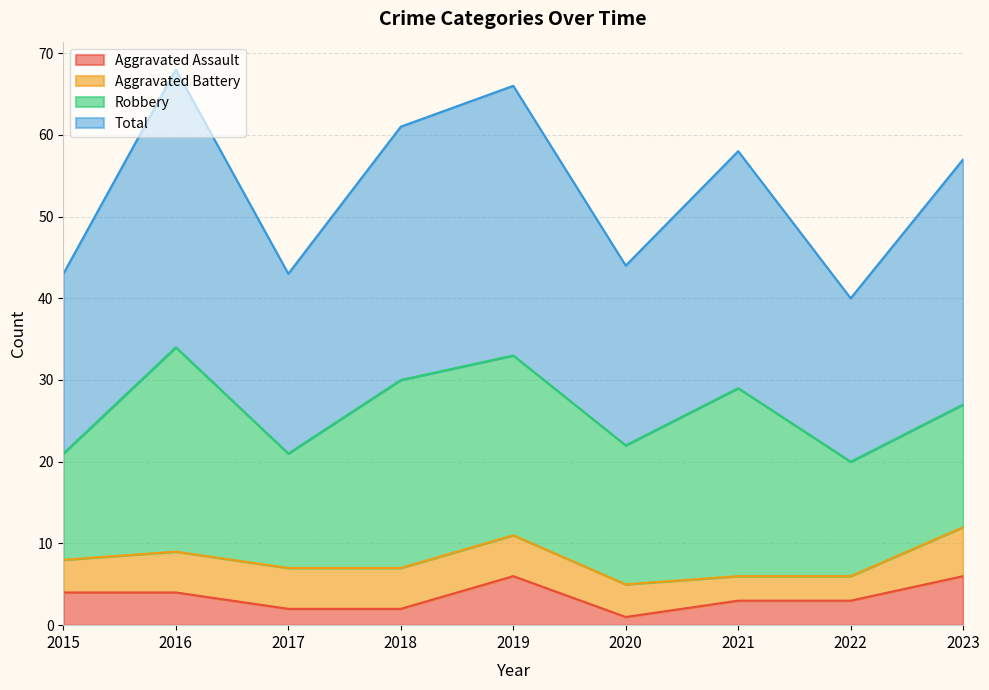

Is it true that Total equals 14 at 2022?

False